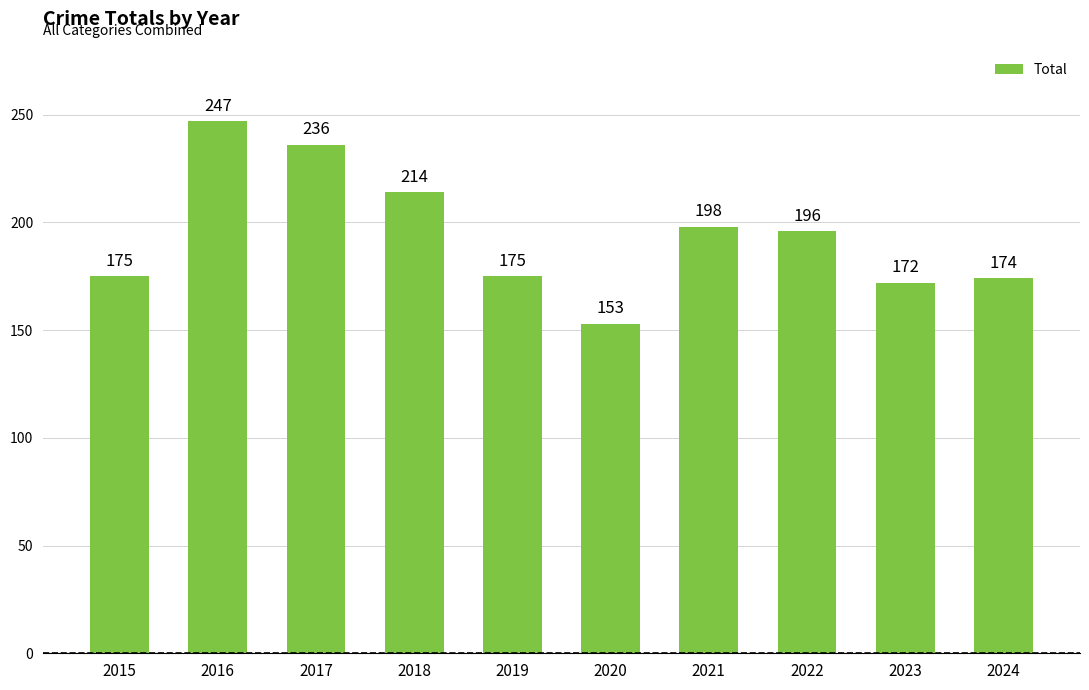

Which label corresponds to the smallest value in the chart?

2020